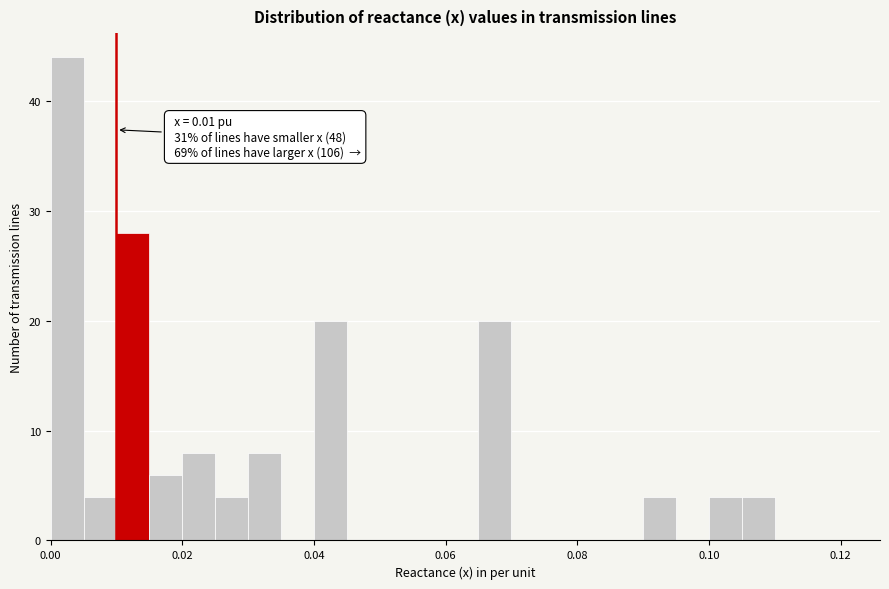

Read against the x-axis, roughly where is the centre of the tallest bar?

0.002